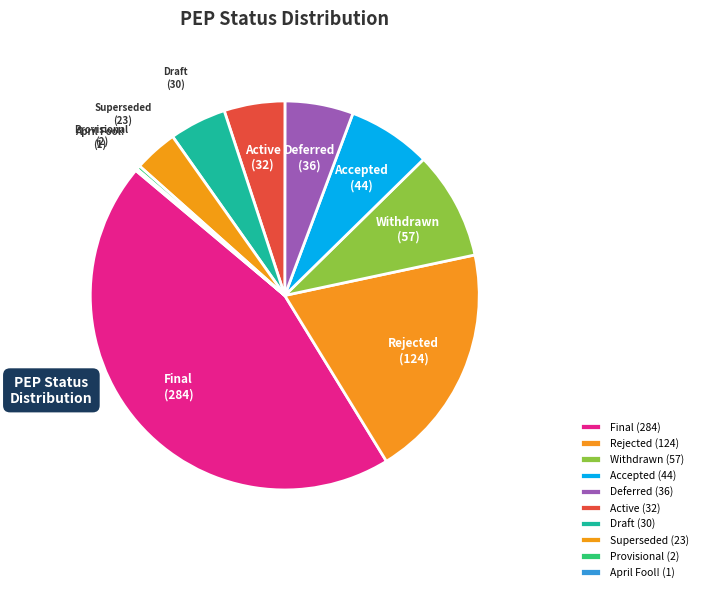

Which has a higher value, Provisional (2) or Final (284)?

Final (284)